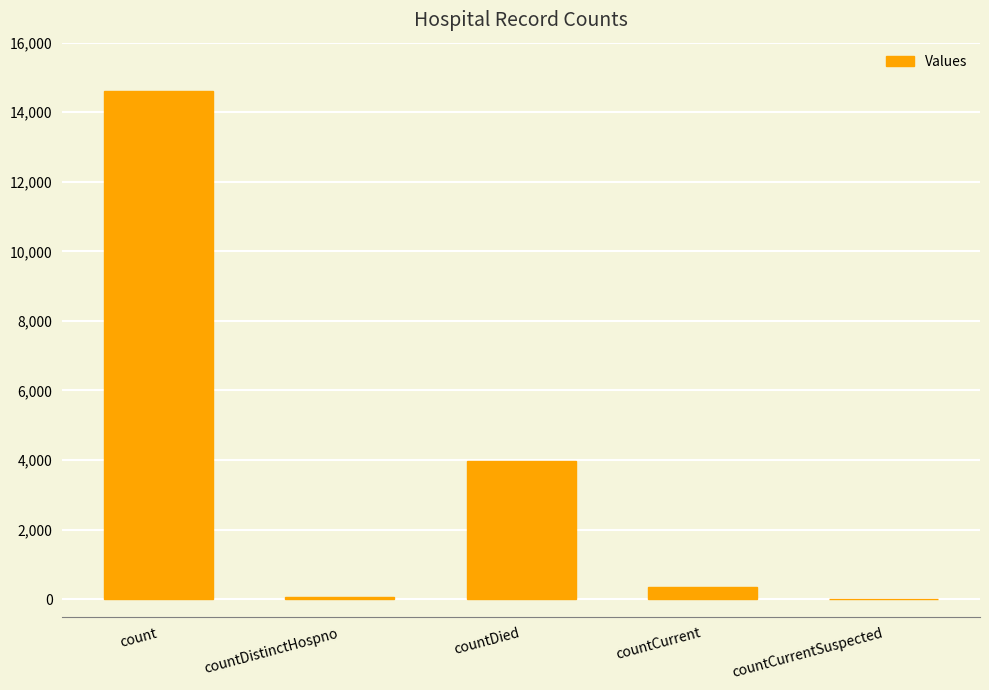

At which category does the chart reach its peak across all series?

count